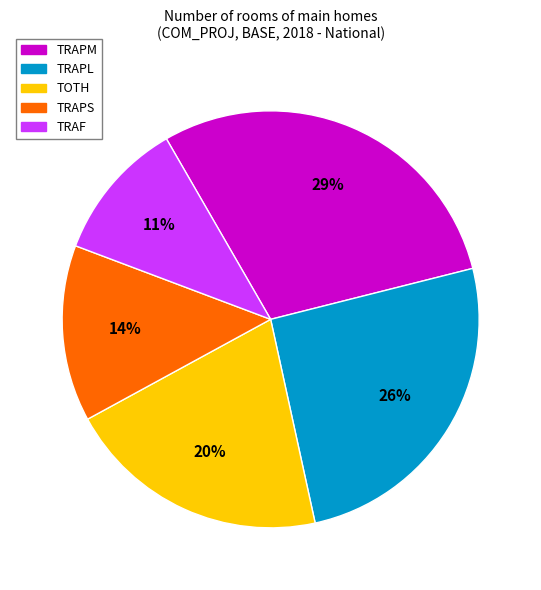

Does any single category account for the majority?

No